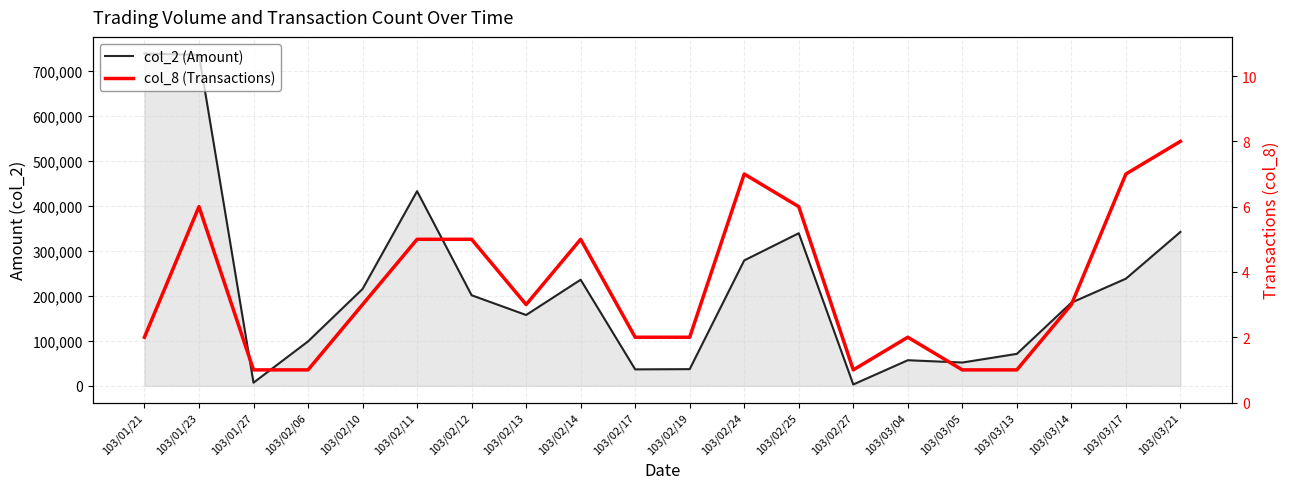

The value of col_8 (Transactions) at 103/02/14 is 5. True or false?

True